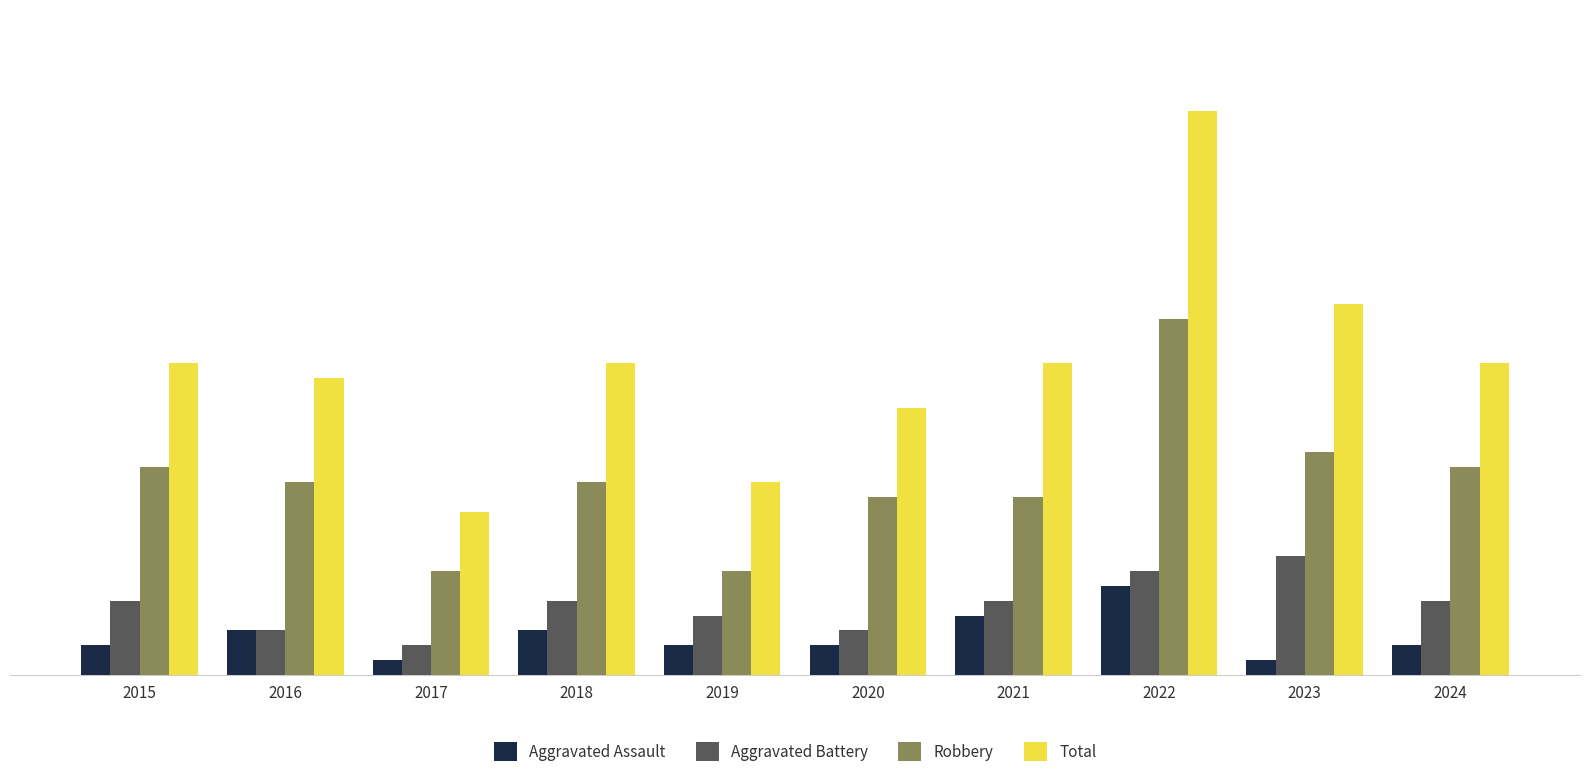

What is the spread (max minus min) of values at 2017?

10